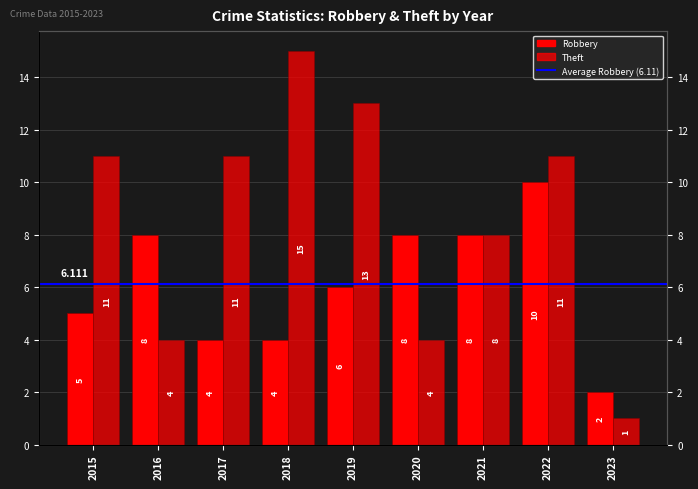

What are all the series names shown in the legend?

Robbery, Theft